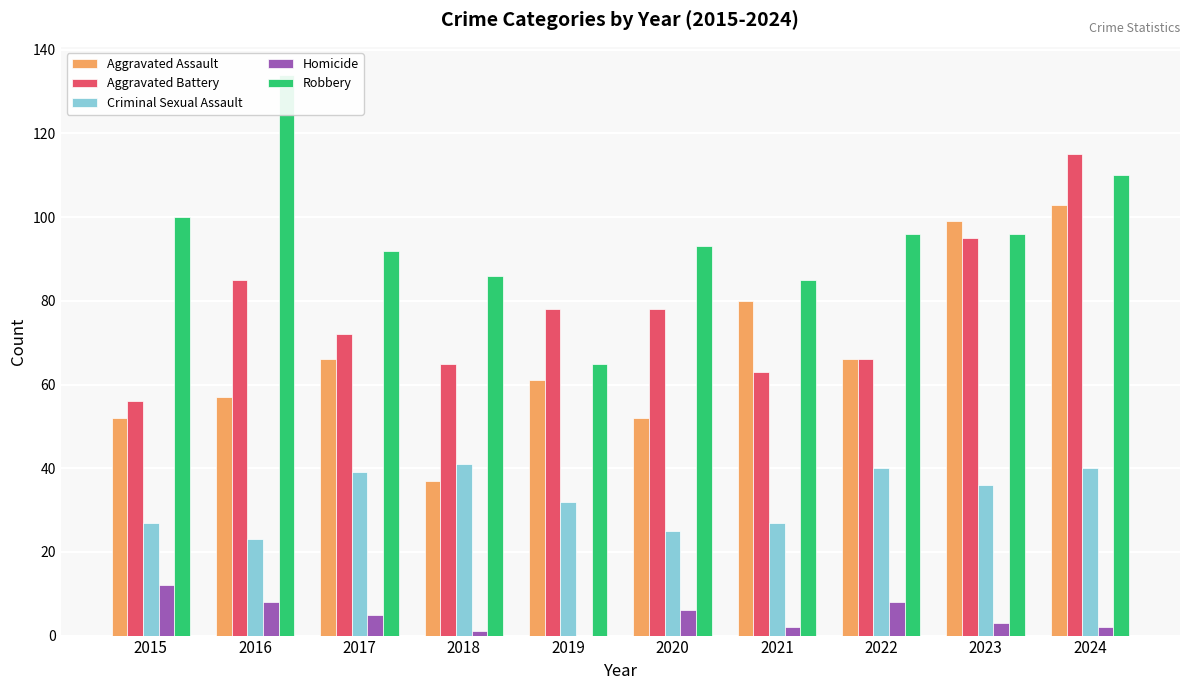

Reading left to right, list all the values displayed in this chart.

Aggravated Assault: 2015=52	2016=57	2017=66	2018=37	2019=61	2020=52	2021=80	2022=66	2023=99	2024=103
Aggravated Battery: 2015=56	2016=85	2017=72	2018=65	2019=78	2020=78	2021=63	2022=66	2023=95	2024=115
Criminal Sexual Assault: 2015=27	2016=23	2017=39	2018=41	2019=32	2020=25	2021=27	2022=40	2023=36	2024=40
Homicide: 2015=12	2016=8	2017=5	2018=1	2019=0	2020=6	2021=2	2022=8	2023=3	2024=2
Robbery: 2015=100	2016=134	2017=92	2018=86	2019=65	2020=93	2021=85	2022=96	2023=96	2024=110